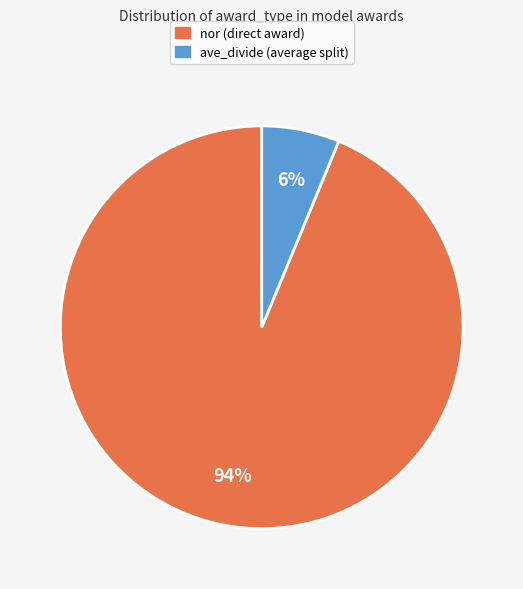

How many segments does this pie chart have?

2